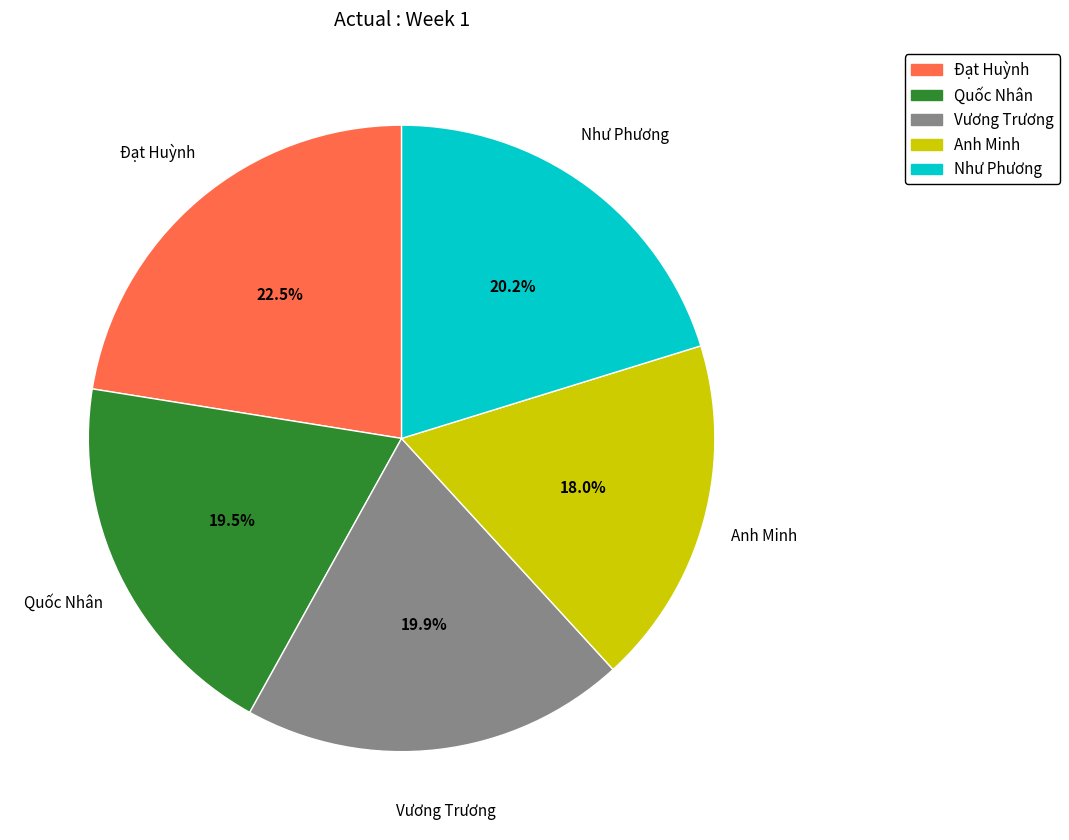

Is there a majority slice in this chart?

No